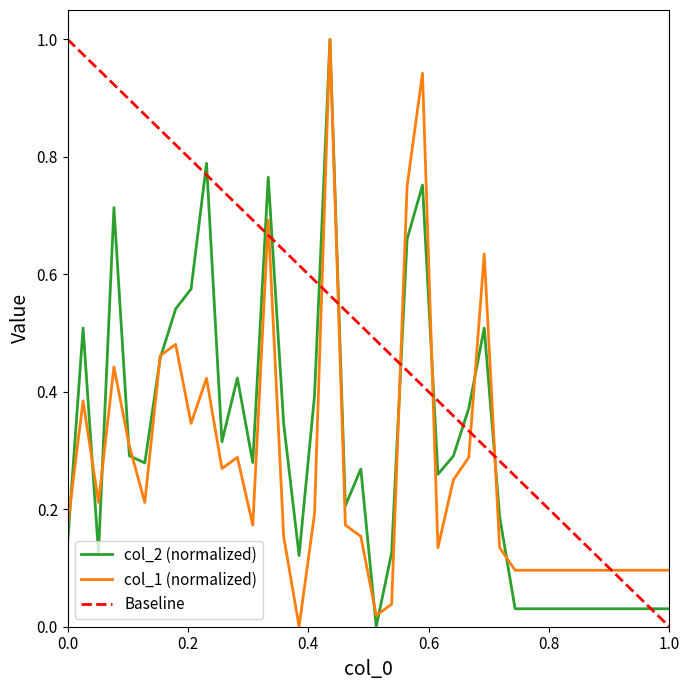

How many interior local valleys does the col_1 series have?

8